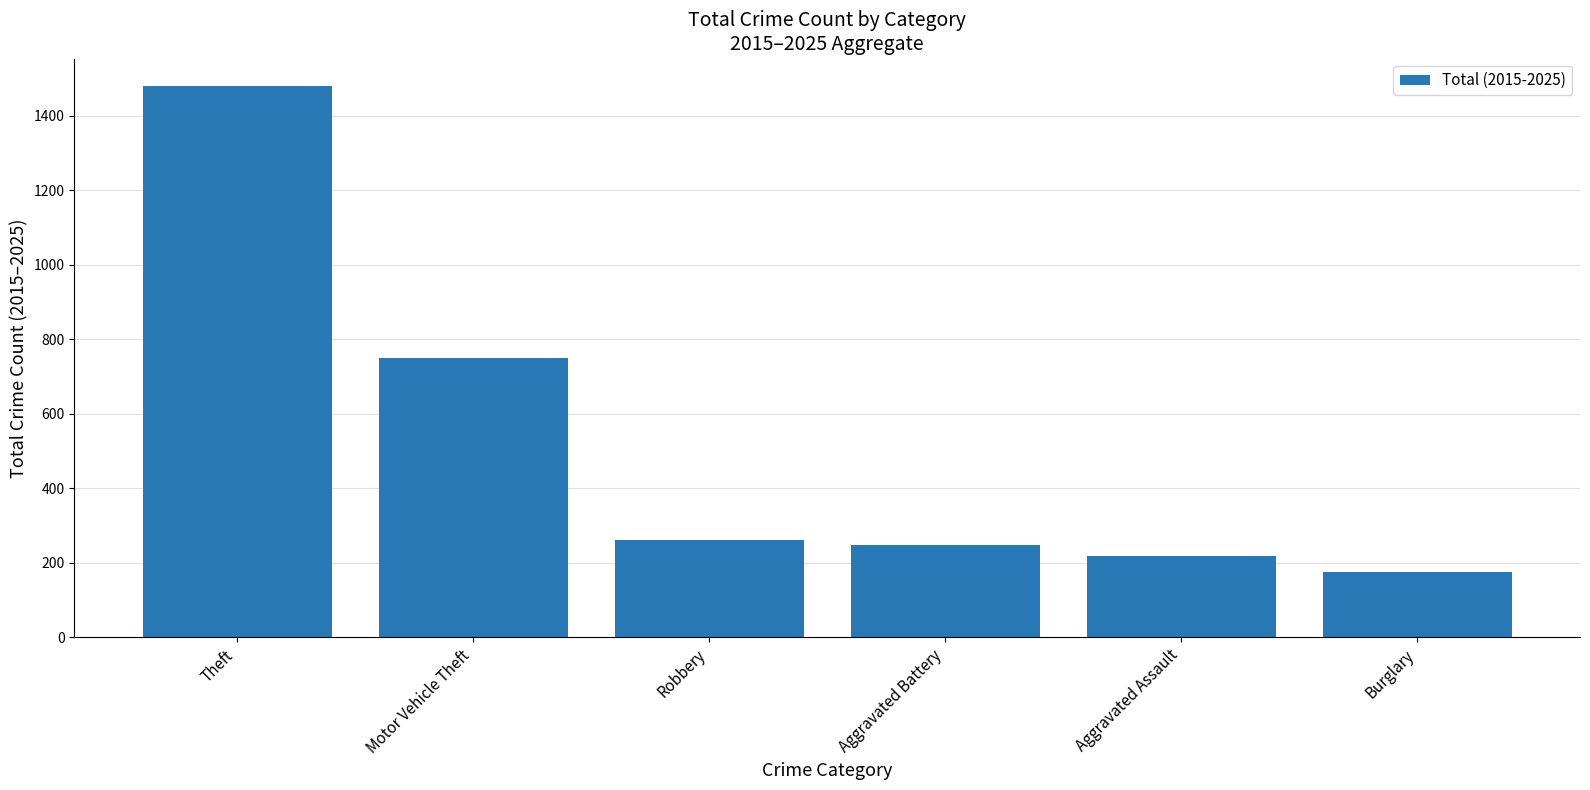

Which label corresponds to the largest value in the chart?

Theft